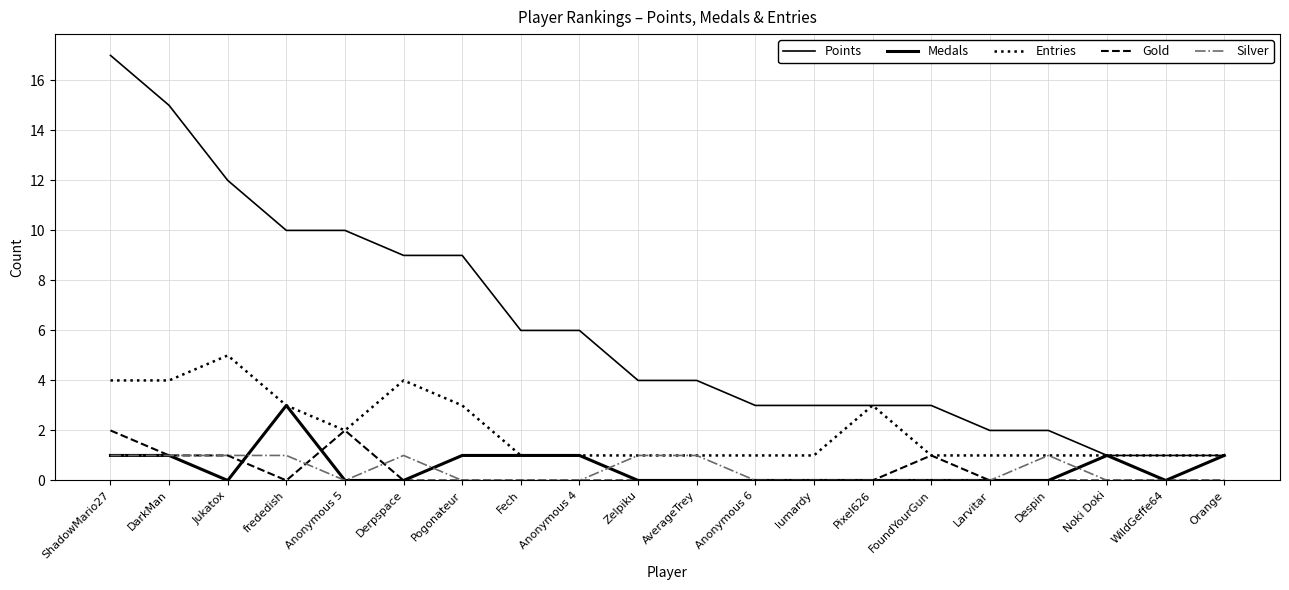

Which series changed the most between Fech and Orange?

Points